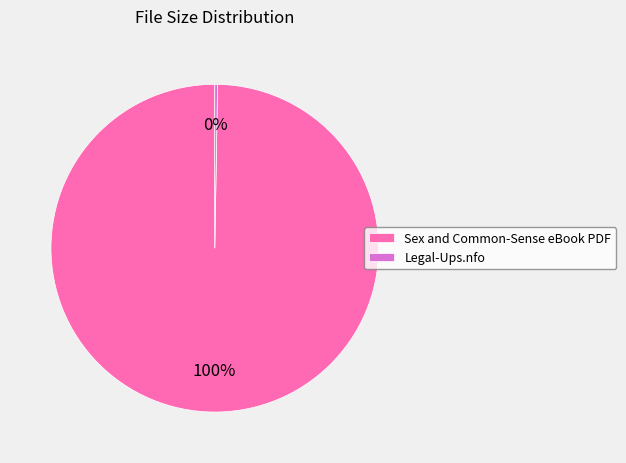

Is there any slice that represents more than half of the pie?

Yes